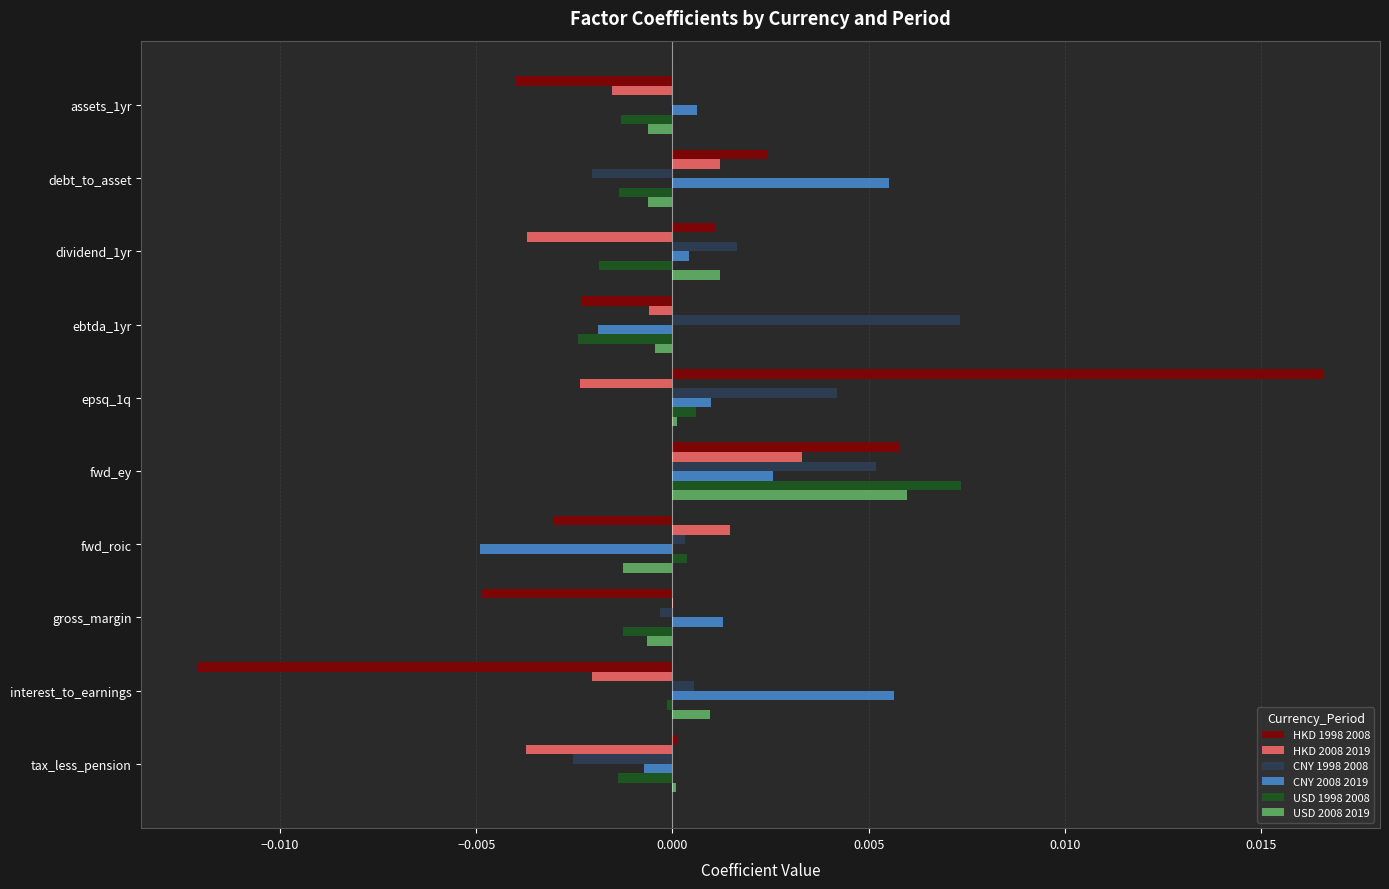

Which label corresponds to the largest value in the chart?

epsq_1q